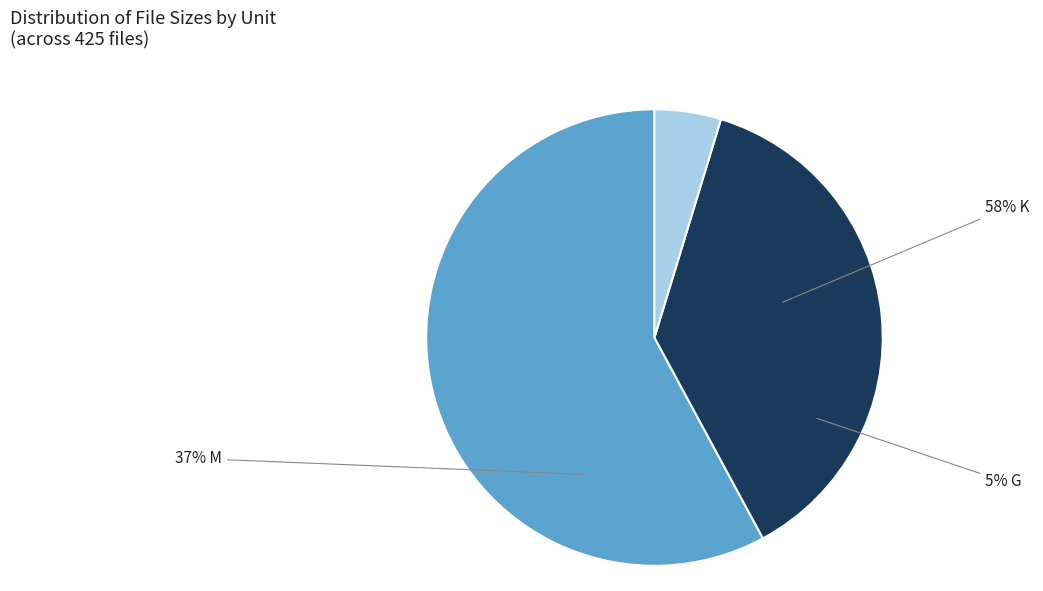

Is it true that 3 is 1% of the pie?

False